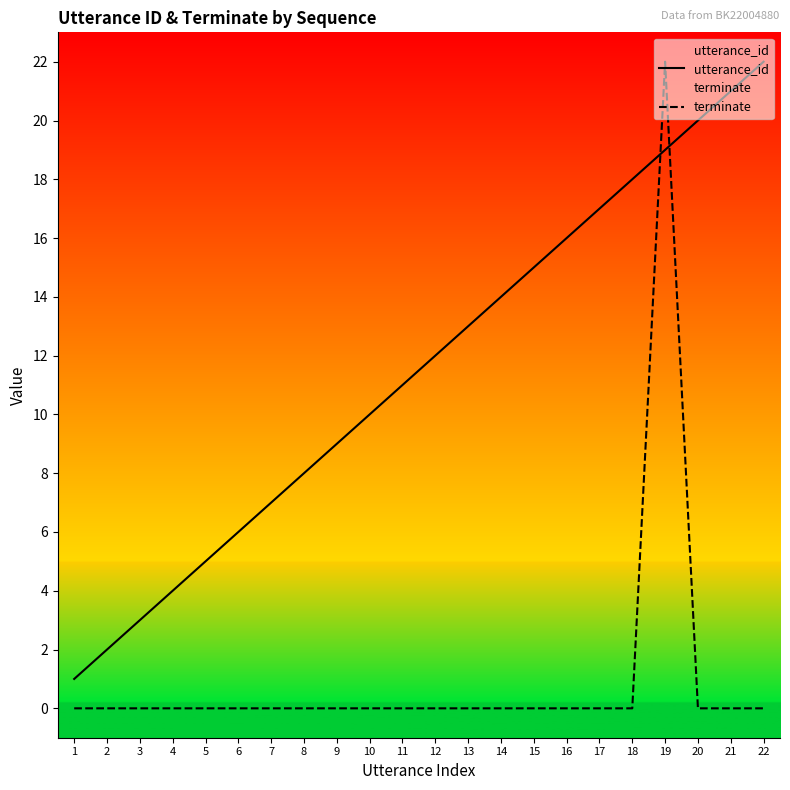

Reading left to right, list all the values displayed in this chart.

utterance_id: 1=1	2=2	3=3	4=4	5=5	6=6	7=7	8=8	9=9	10=10	11=11	12=12	13=13	14=14	15=15	16=16	17=17	18=18	19=19	20=20	21=21	22=22
terminate: 1=0	2=0	3=0	4=0	5=0	6=0	7=0	8=0	9=0	10=0	11=0	12=0	13=0	14=0	15=0	16=0	17=0	18=0	19=22	20=0	21=0	22=0